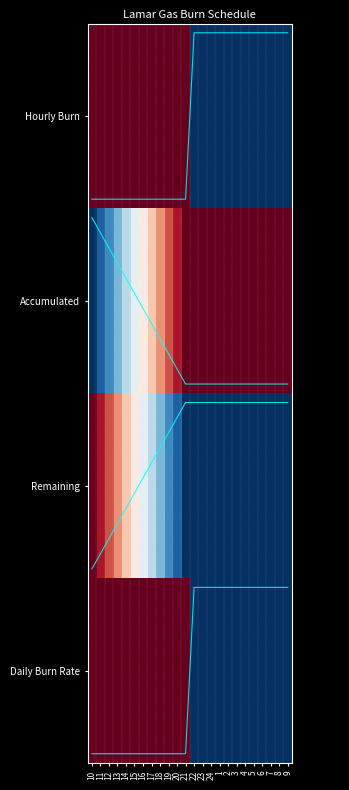

What is the total value across all series at 8?

6.1